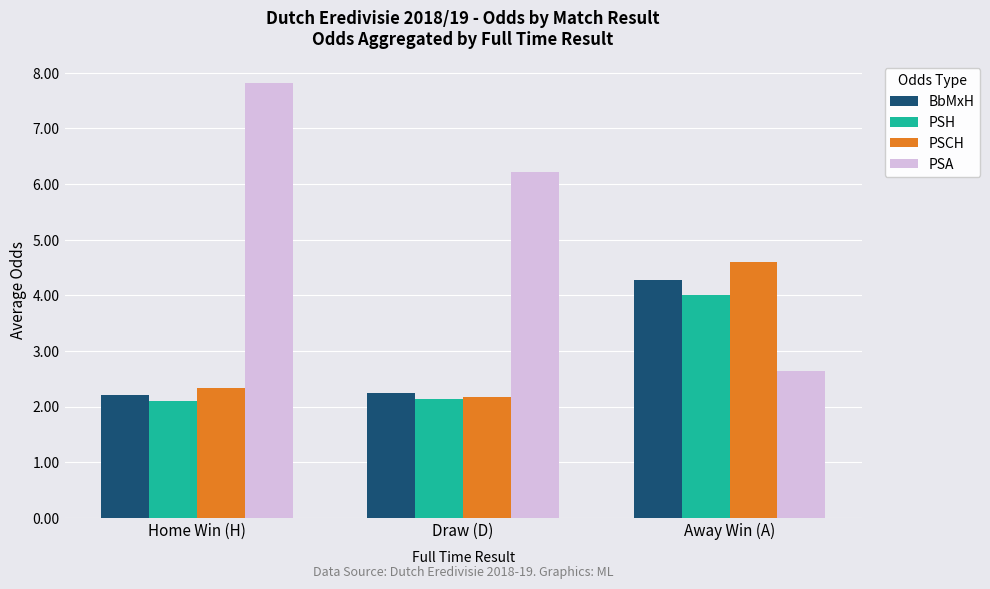

True or false: PSCH has a value of 1.3 at Draw (D).

False